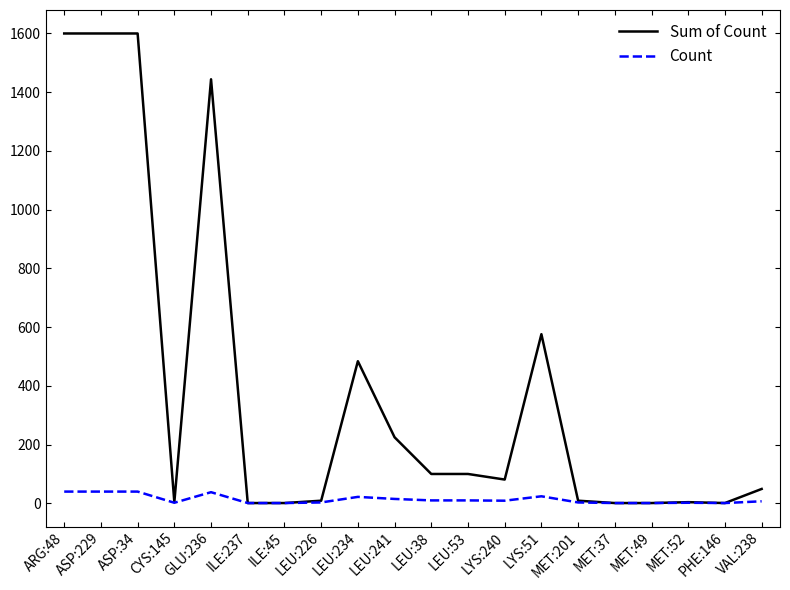

What is the sum of all Count values?

270